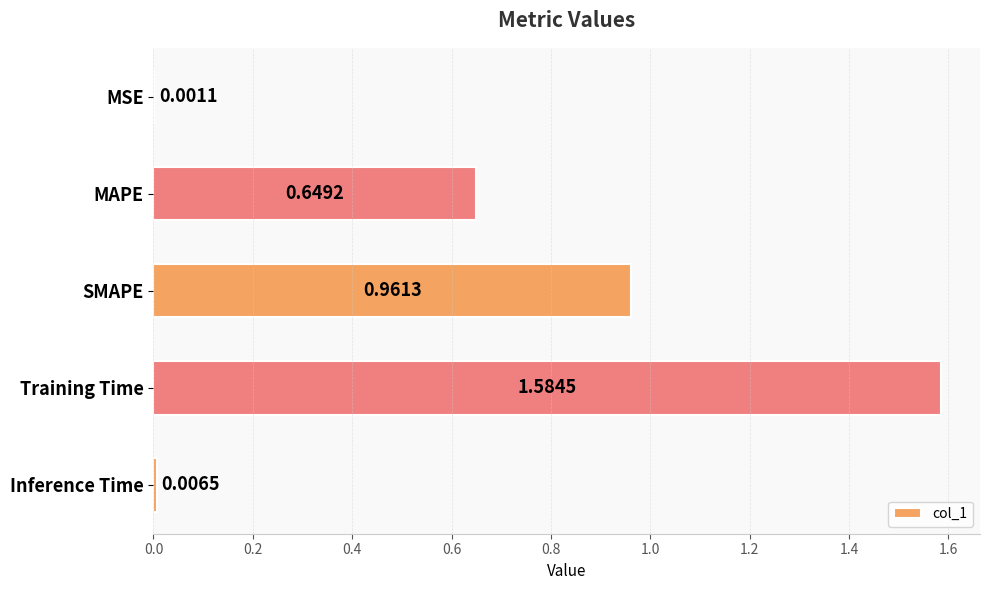

At which label is the value closest to 0?

MSE